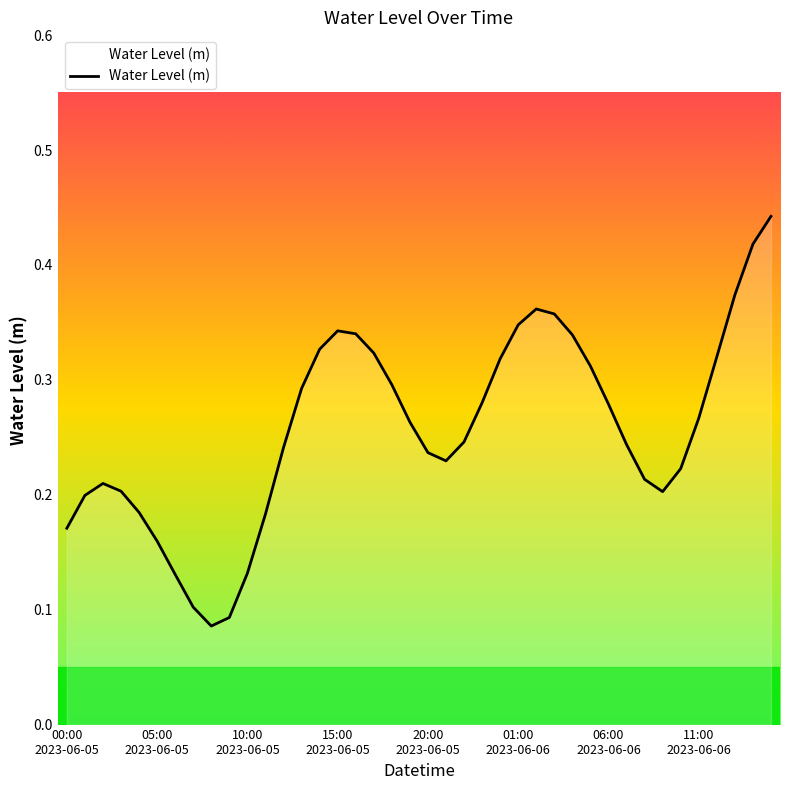

Count the number of categories in the chart.

40